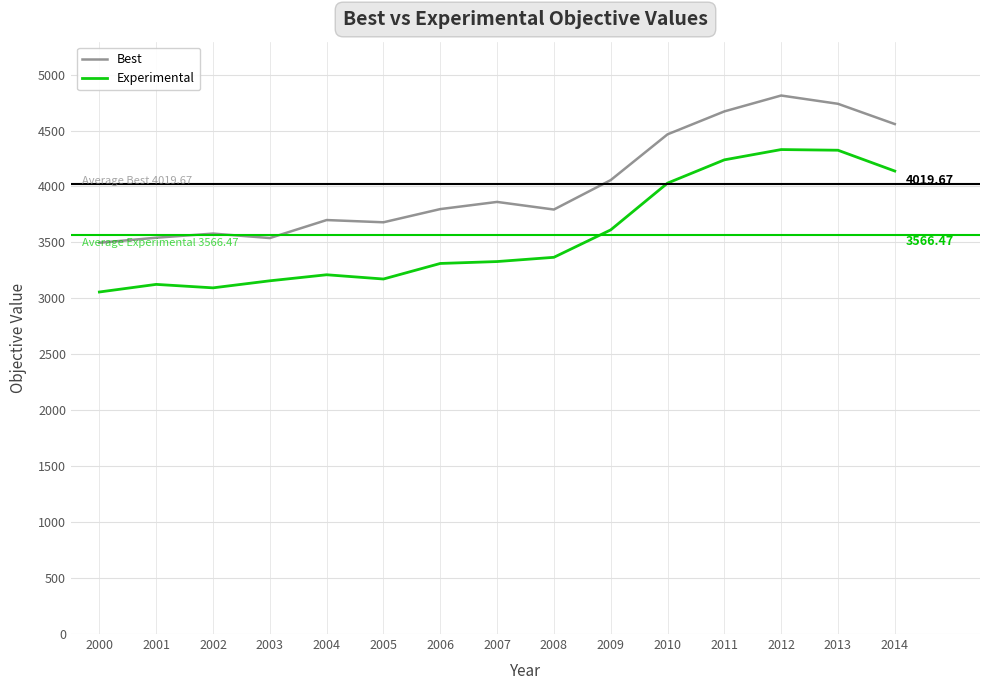

Rank the series at 2014 from highest to lowest value.

Best, Experimental